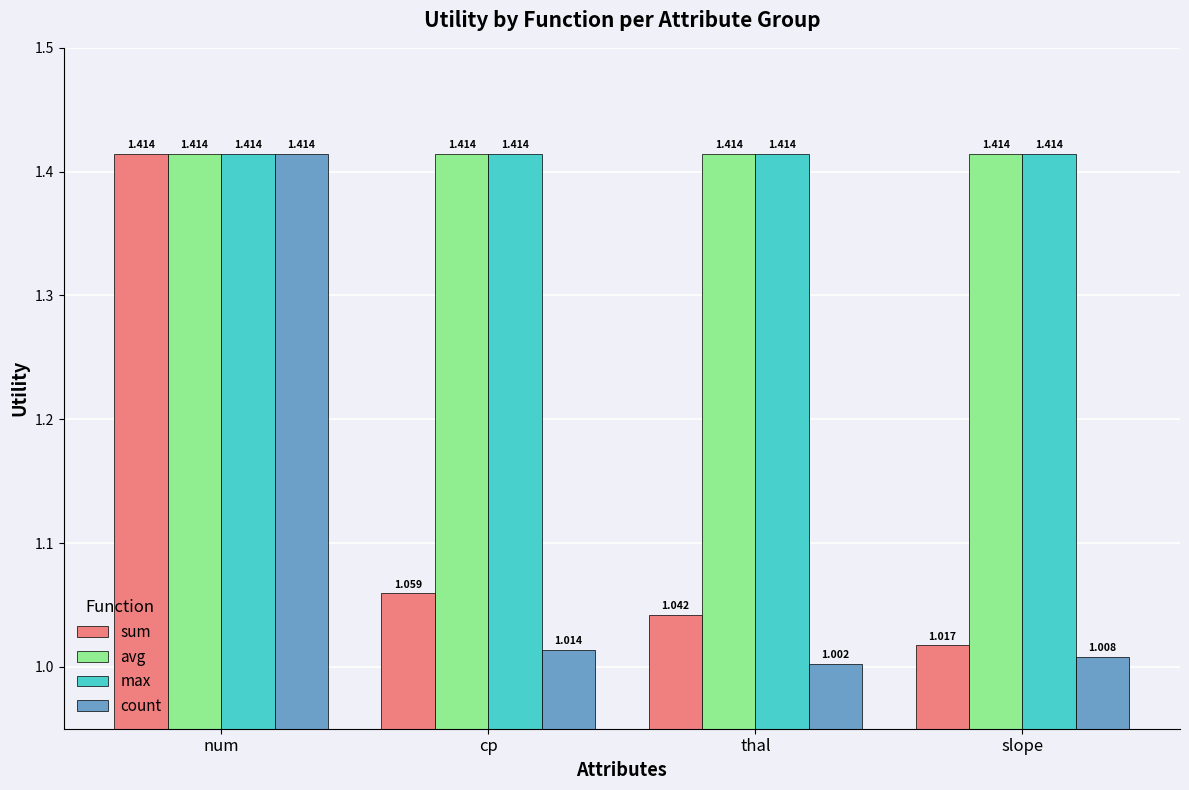

At which category does the chart reach its minimum across all series?

thal